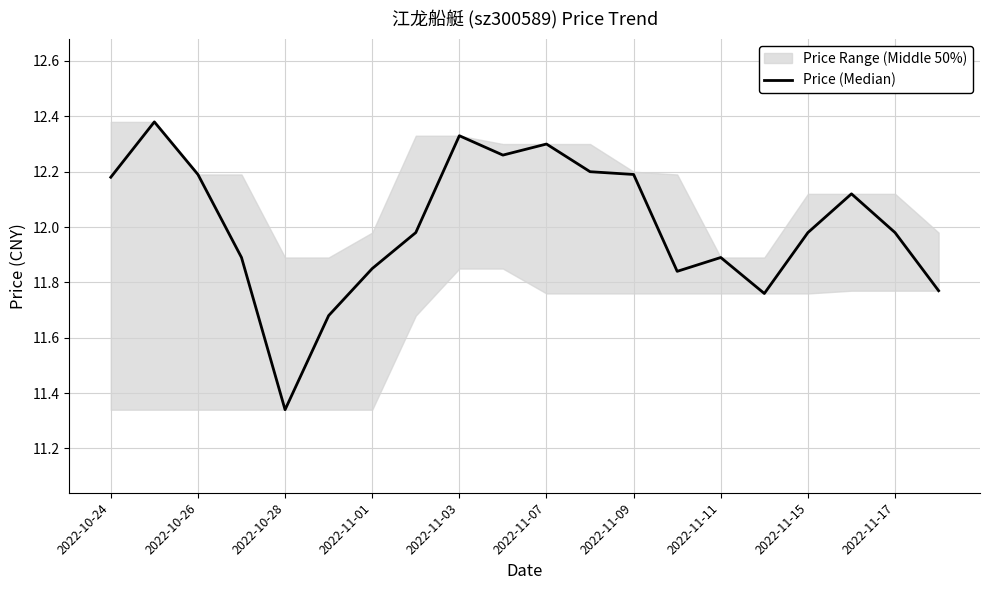

True or false: the data shows 12.2 at 11.

True